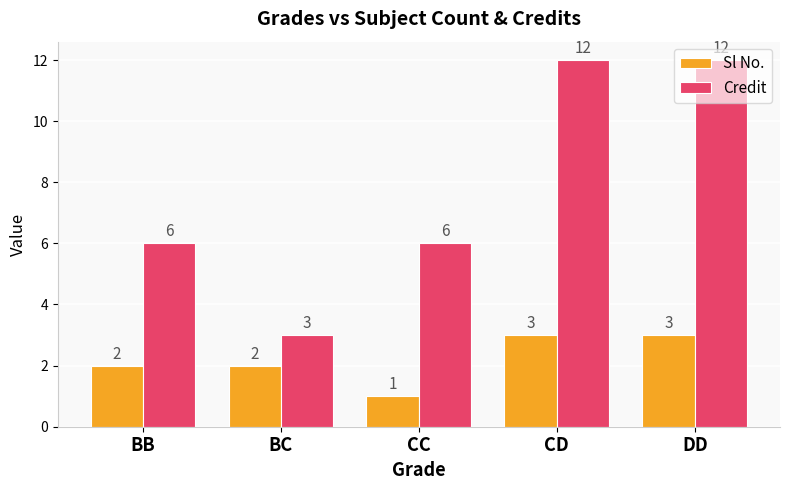

Does the chart contain any negative values?

No